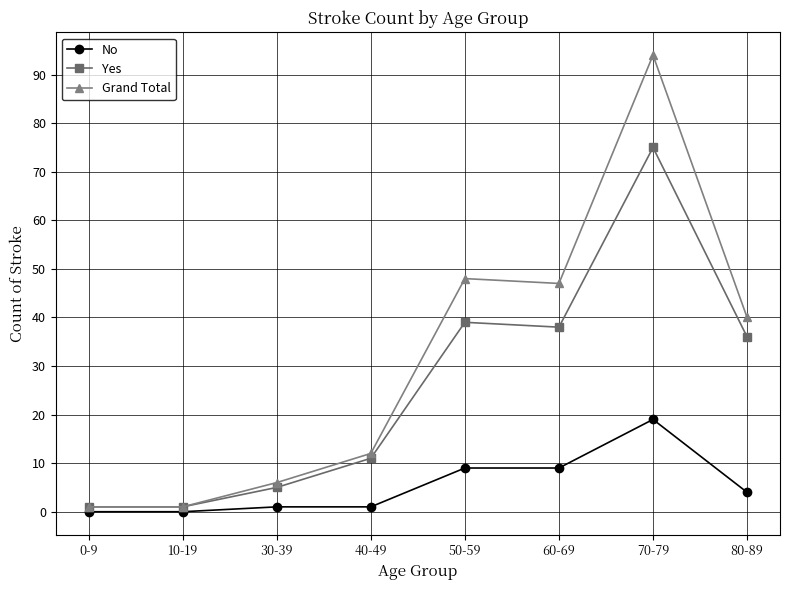

What is the greatest value displayed?

94